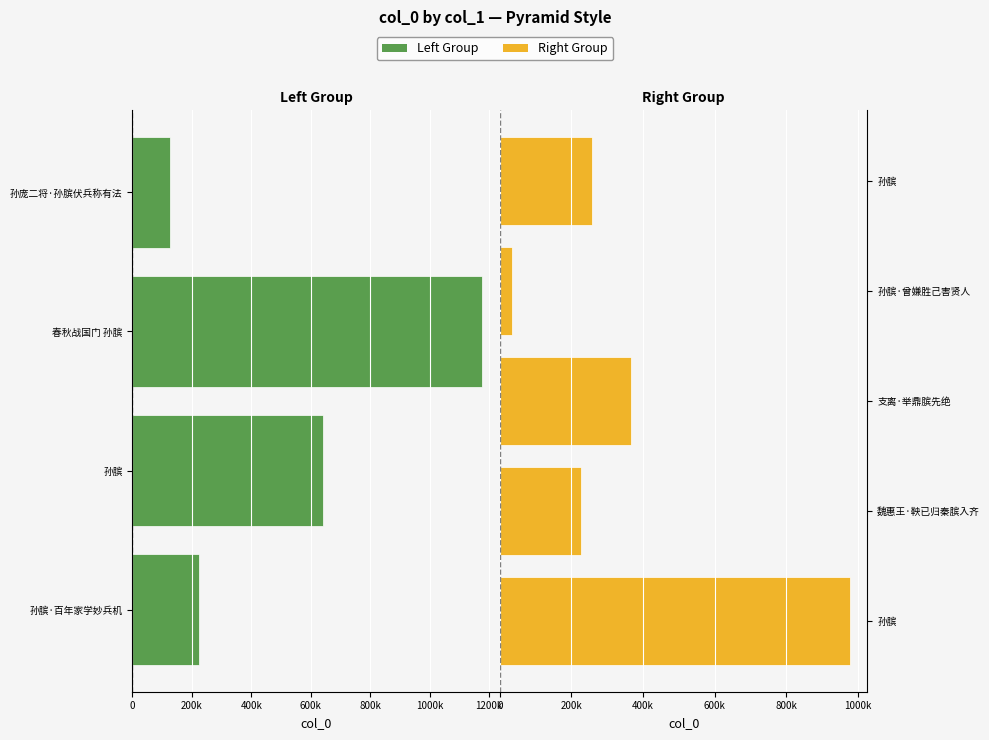

List the labels in order of value, largest first.

春秋战国门 孙膑, 孙膑, 孙膑, 支离·举鼎膑先绝, 孙膑, 孙膑·百年家学妙兵机, 魏惠王·鞅已归秦膑入齐, 孙庞二将·孙膑伏兵称有法, 孙膑·曾嫌胜己害贤人